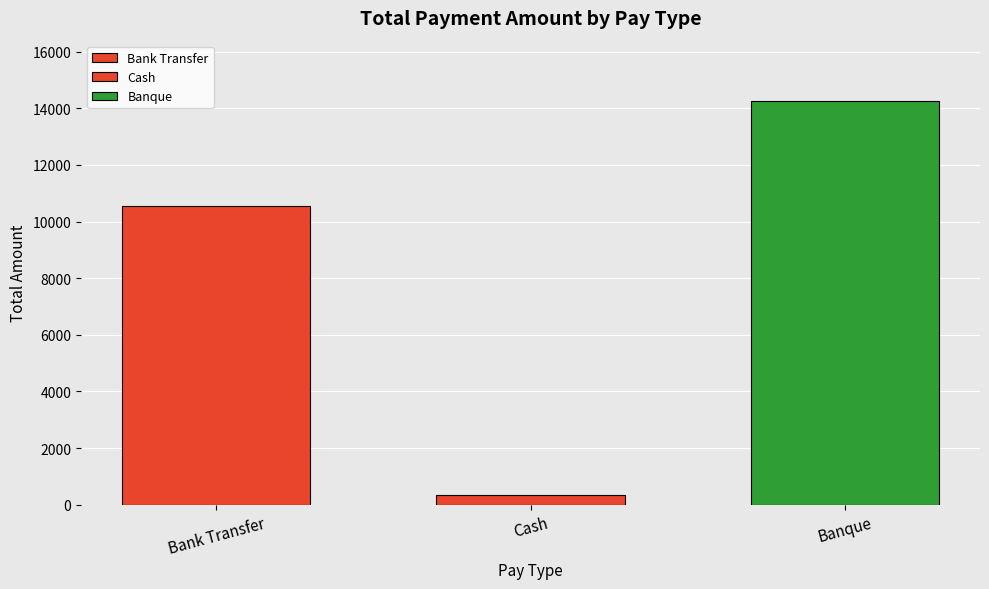

How many series are shown in this chart?

3